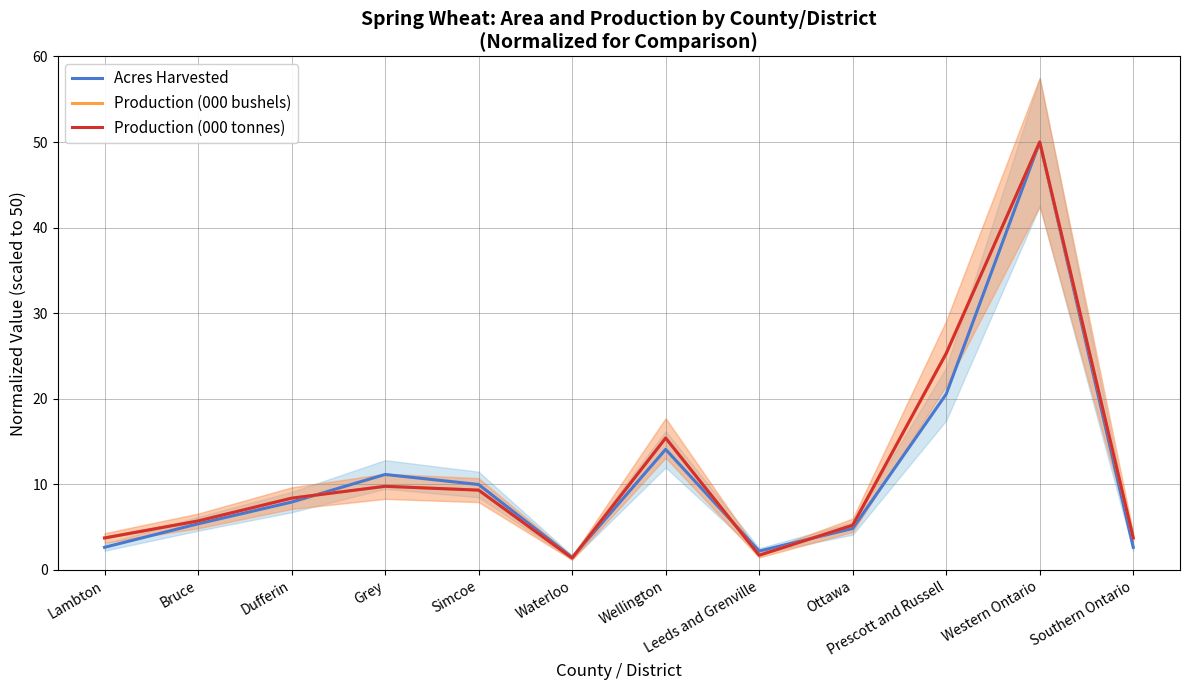

What is the difference between the second highest and minimum values in the Acres Harvested series?

19.1